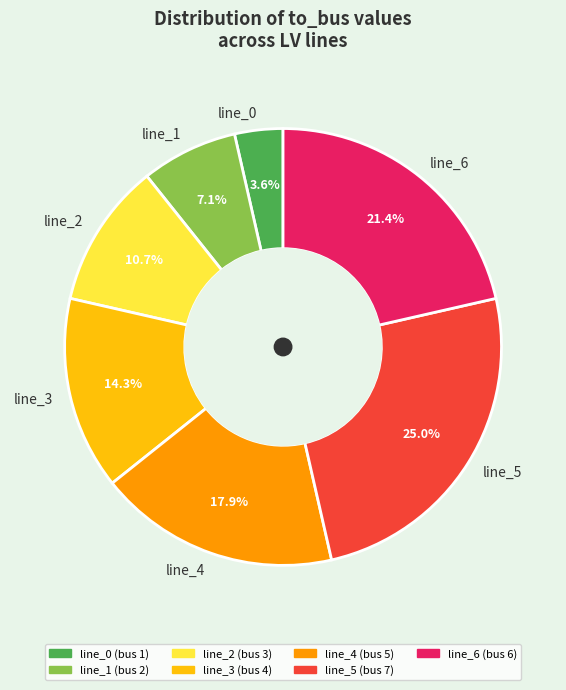

What is the smallest slice in the pie chart?

line_0